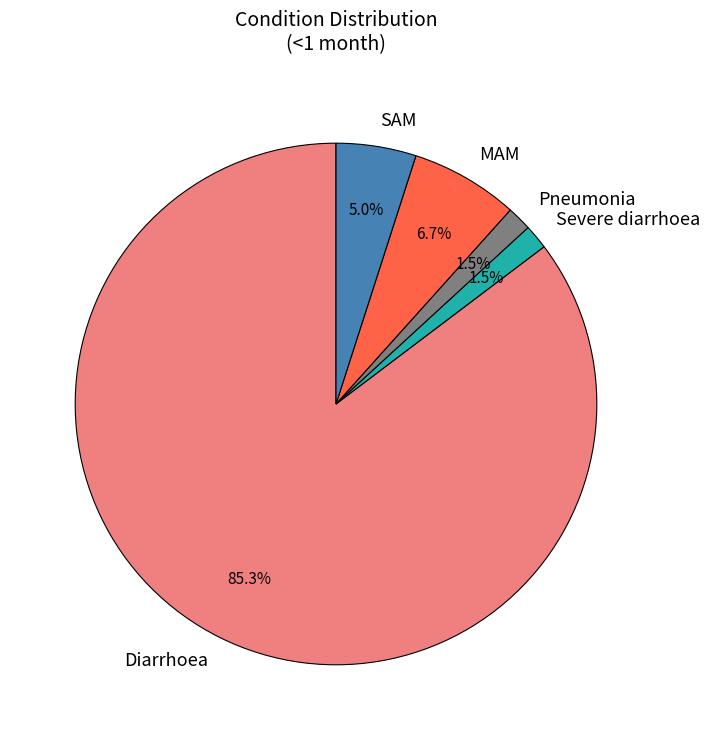

How many slices are in this pie chart?

5